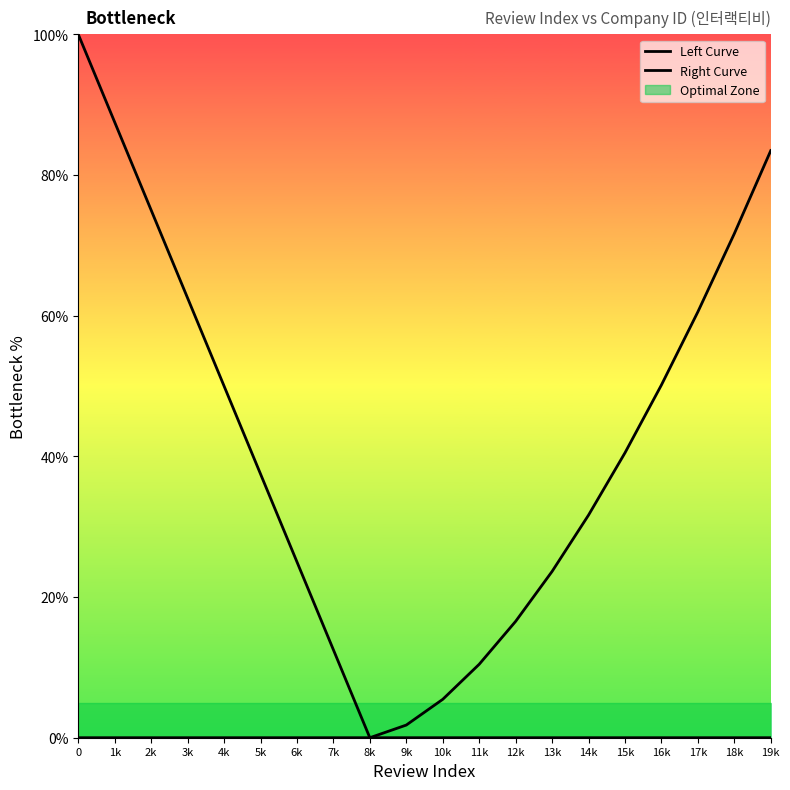

The value of Left Curve at 18k is 0.0. True or false?

True